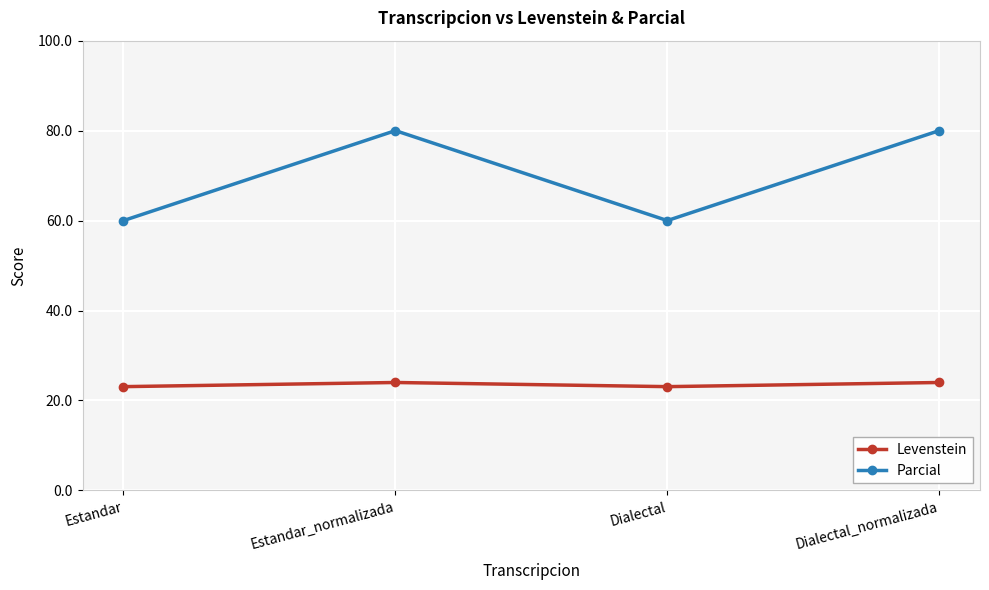

At how many categories does at least one series exceed 66?

2